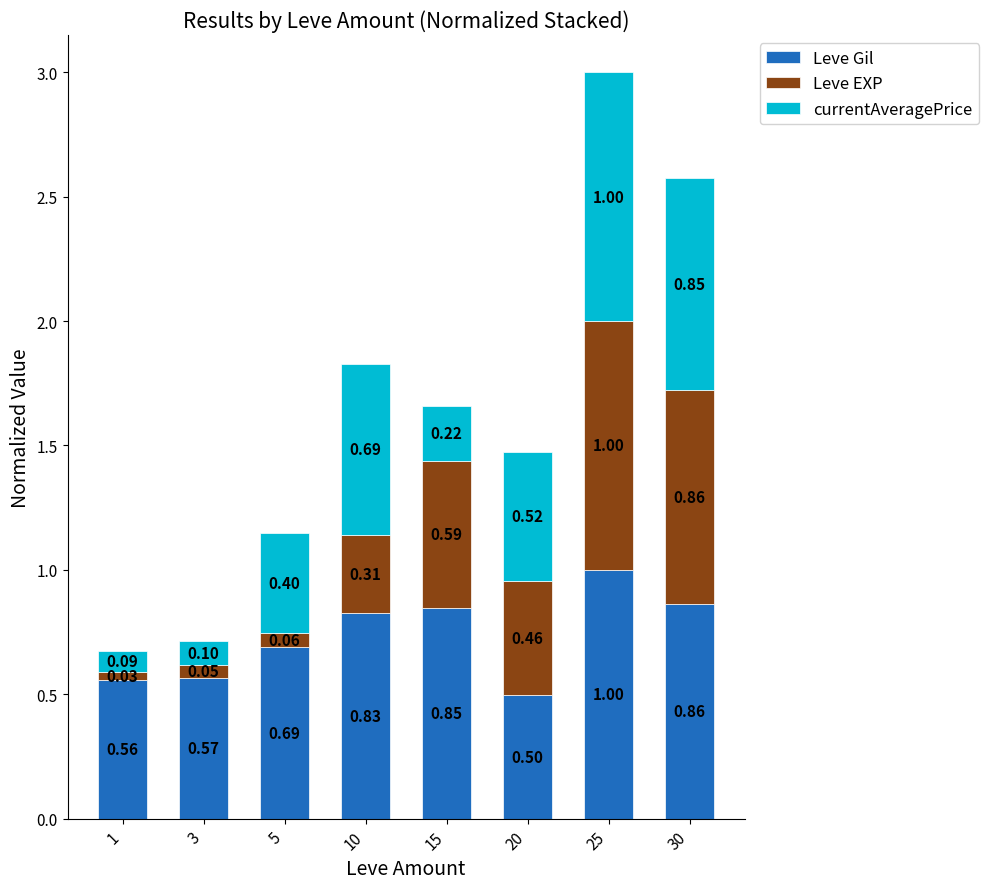

At which category is the sum across all series the highest?

25